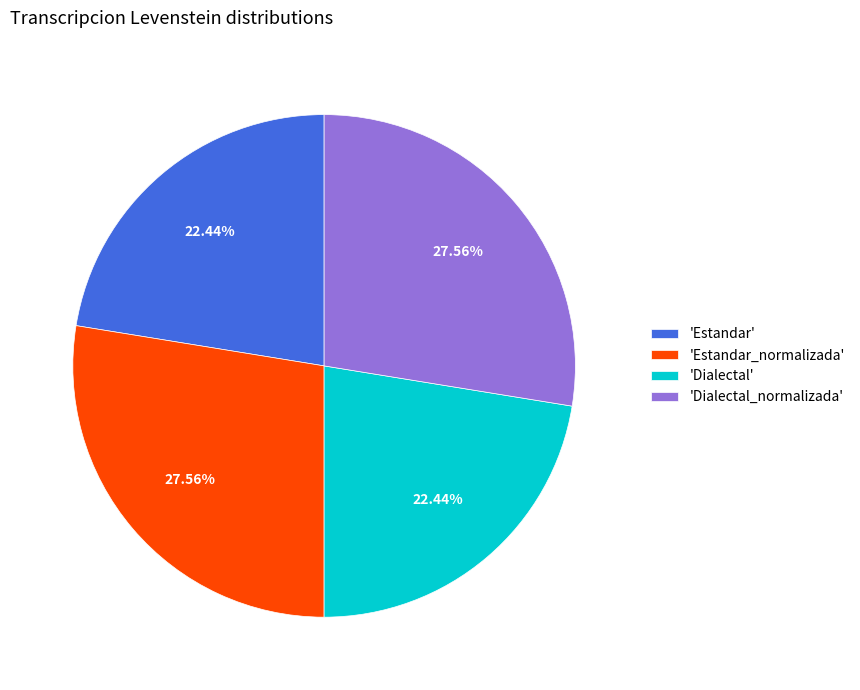

What is the ratio of the value at 'Estandar_normalizada' to the value at 'Dialectal'?

1.2